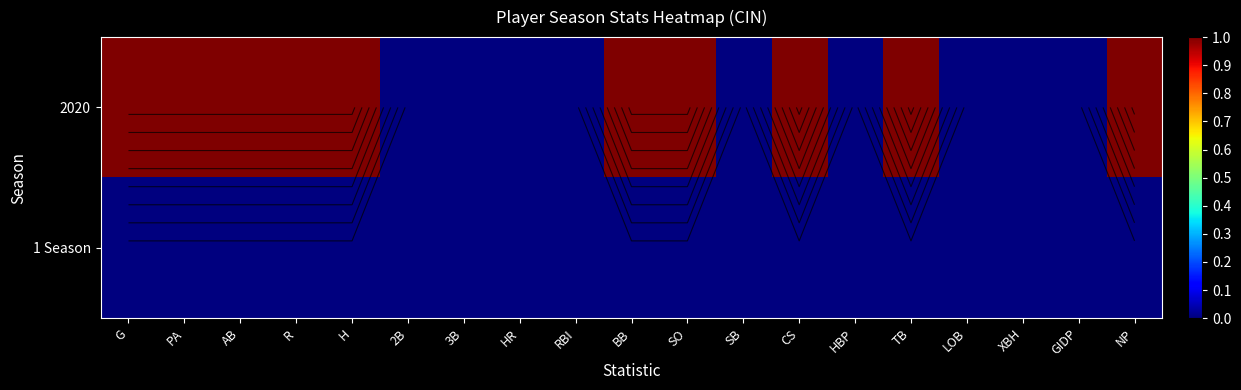

Rank the series by their average value, from highest to lowest.

2020, 1 Season